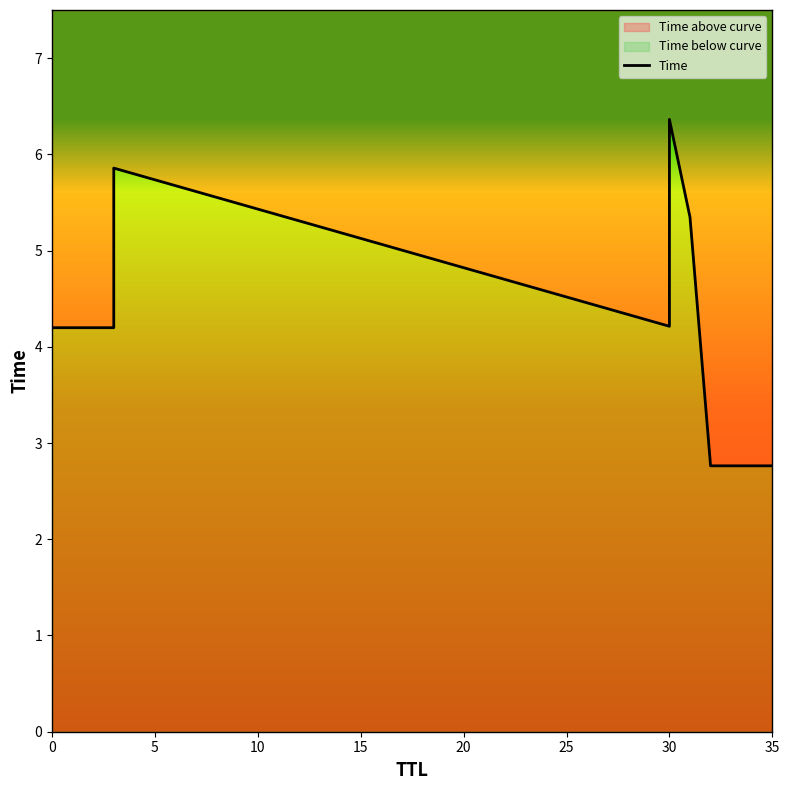

How many points are higher than both their immediate neighbors (excluding endpoints)?

2